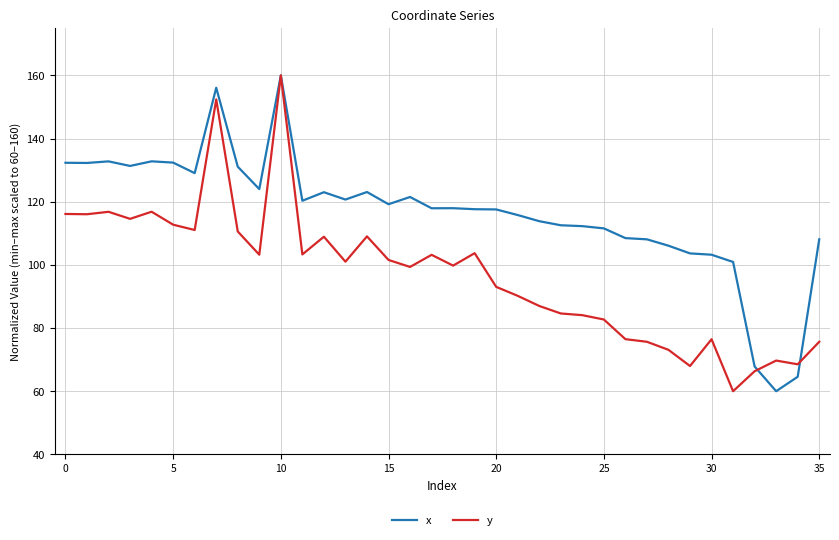

What is the greatest value displayed?

160.0